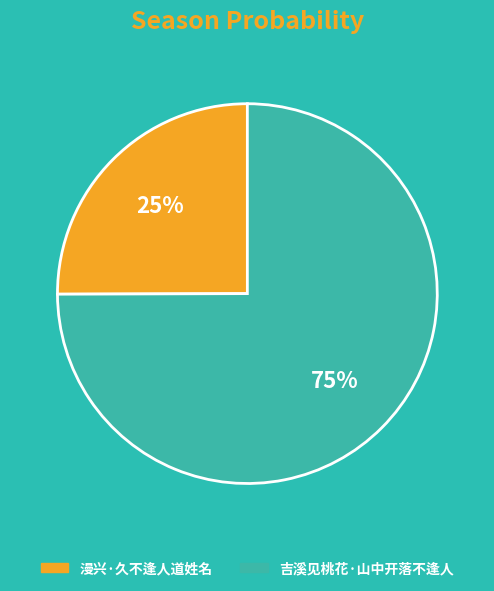

Count the number of slices in the pie.

2